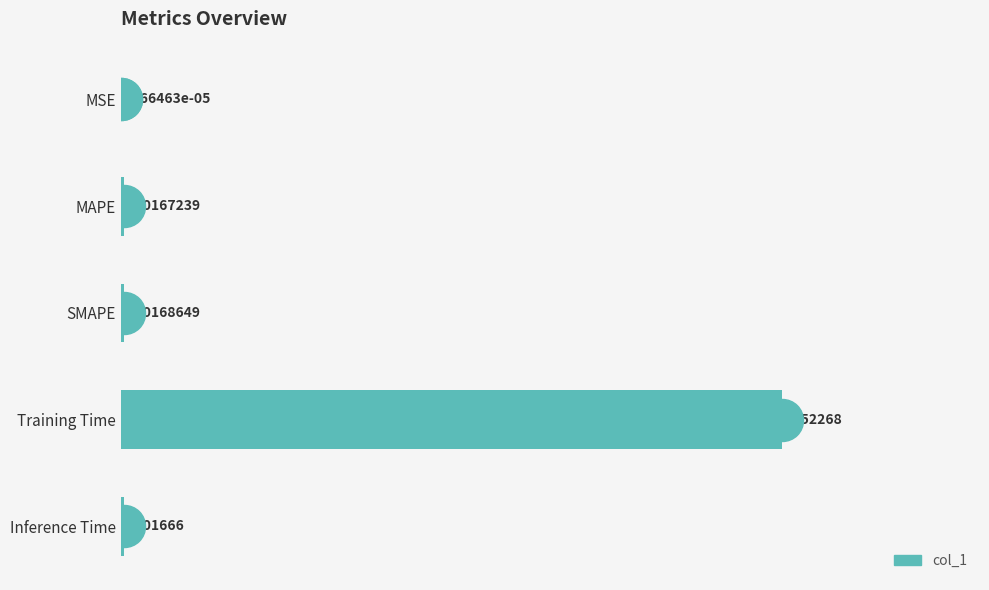

Where is the data nearest to the value 1?

SMAPE